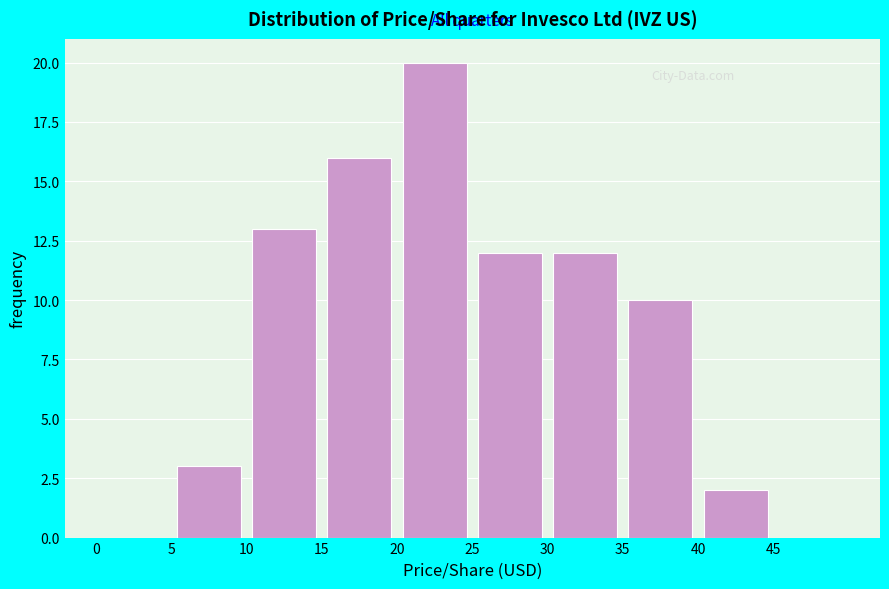

What is the height of the bar covering 30 to 35 on the x-axis? The values are not printed on the chart, so give them approximately, as read against the axis.

12